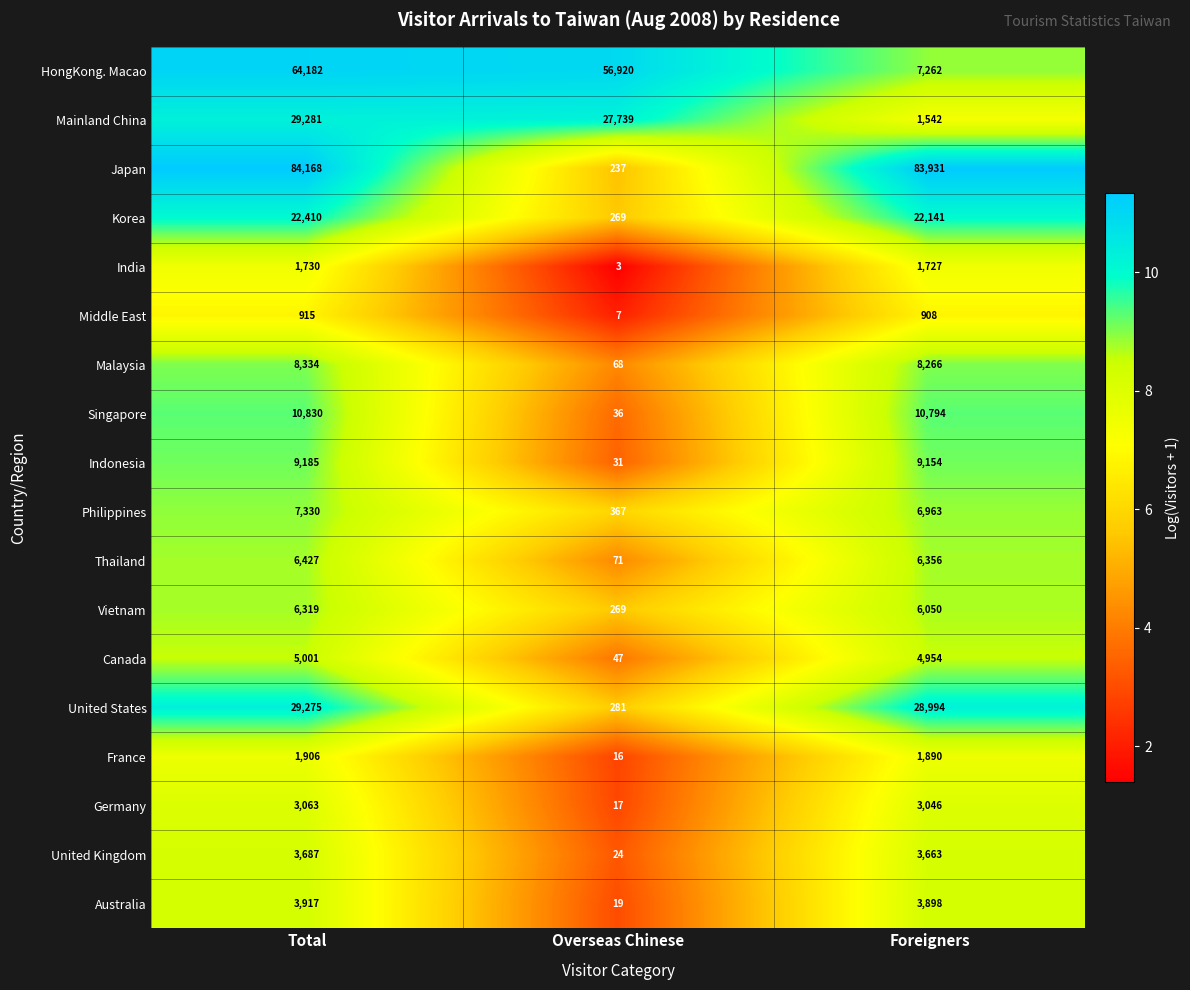

How many series are shown in this chart?

18